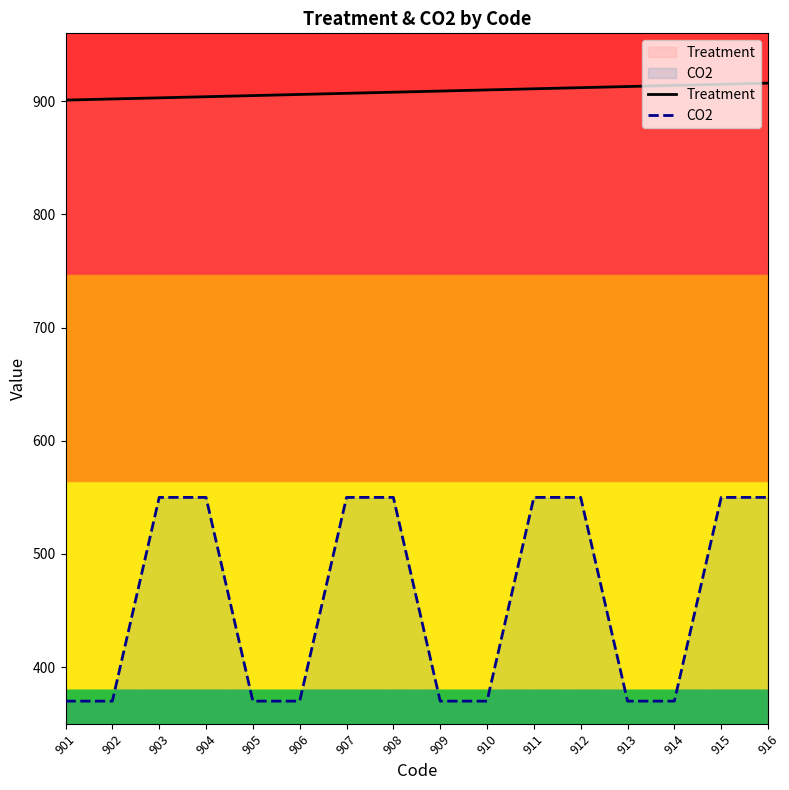

True or false: Treatment has more than 2 interior local peaks.

False